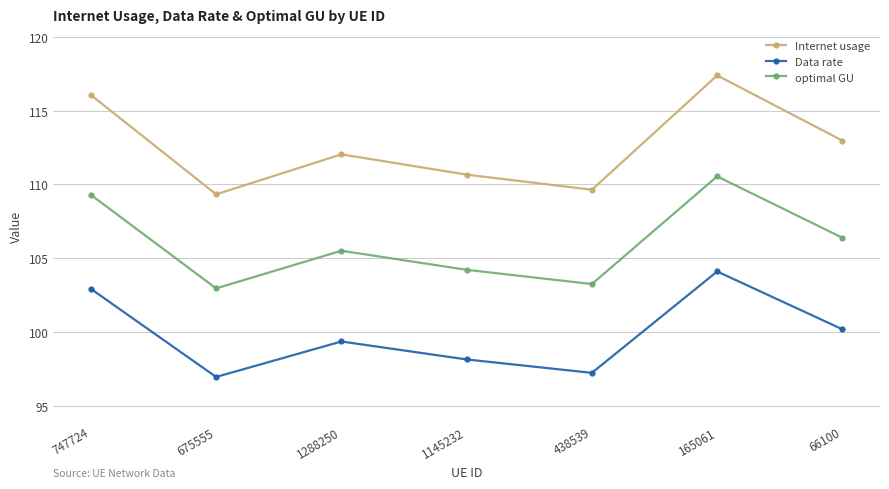

True or false: Internet usage and optimal GU intersect in this chart.

False